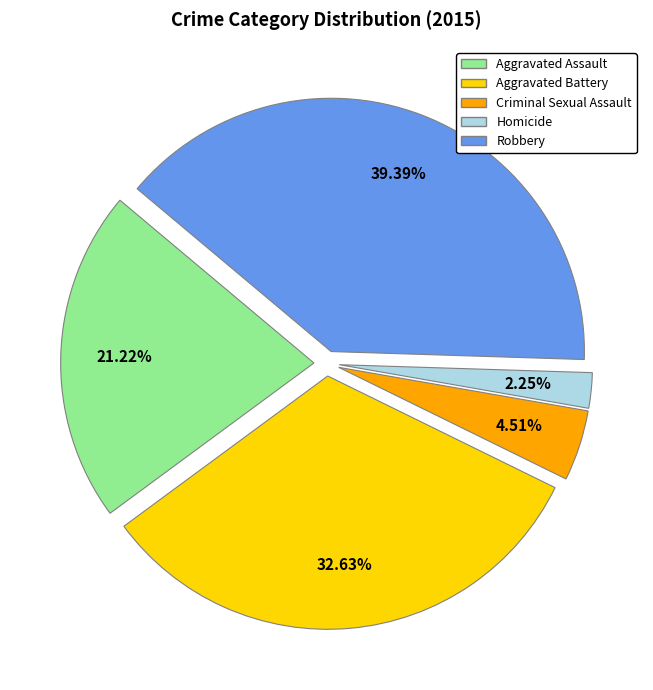

What percentage is NOT represented by Aggravated Assault?

78.8%